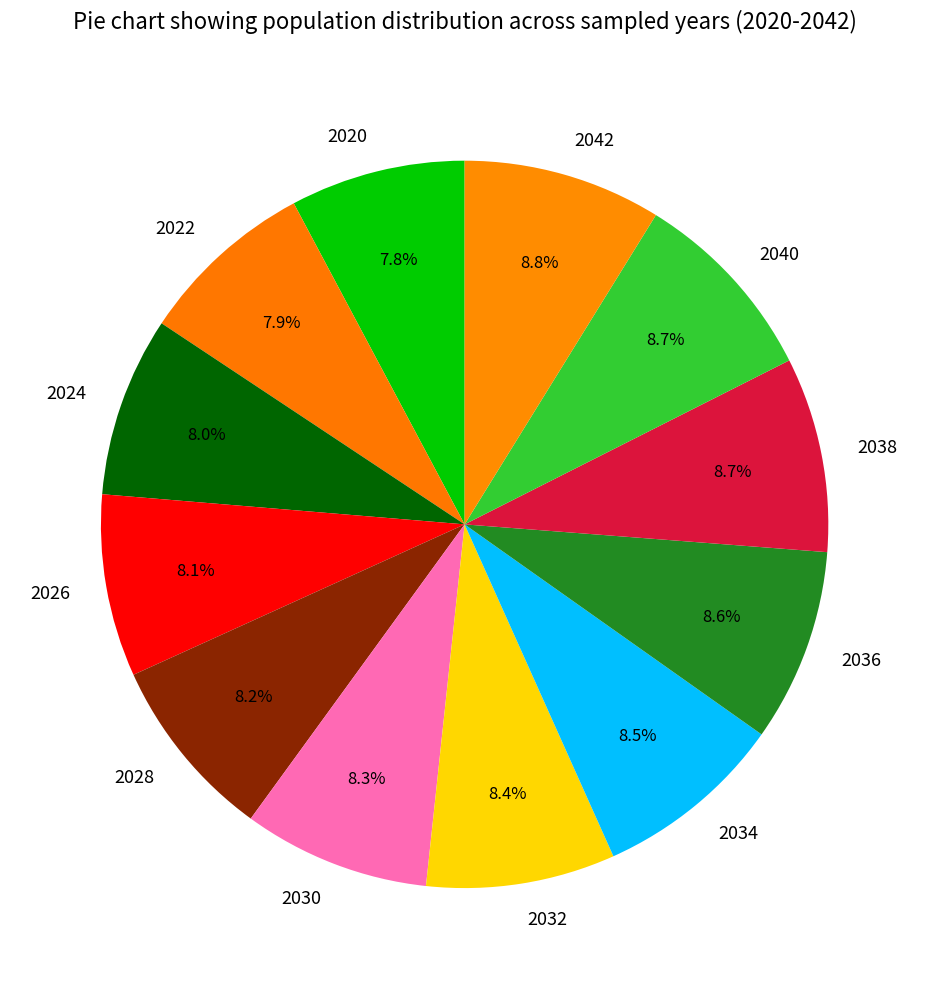

To the nearest percent, what portion does 2026 represent?

8%